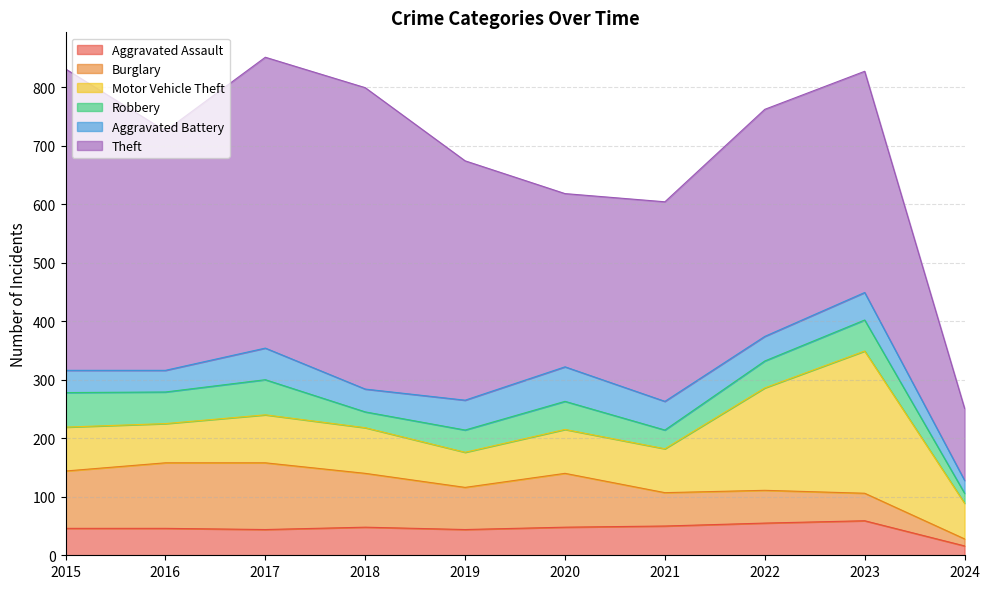

What is the difference between the highest and lowest values at 2015?

477